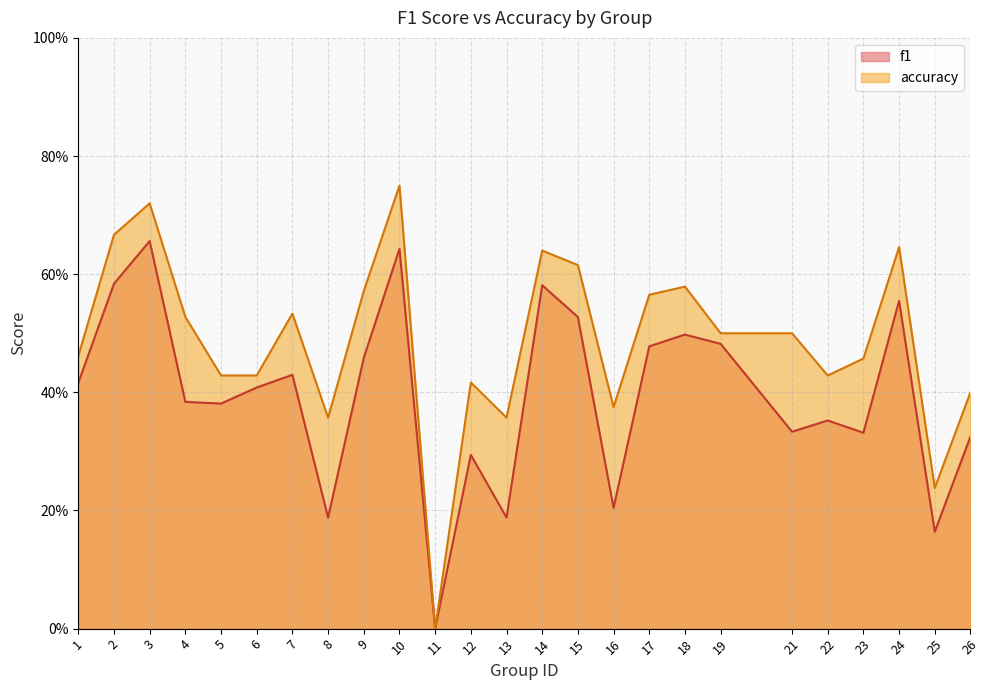

How many interior local valleys does the f1 series have?

8